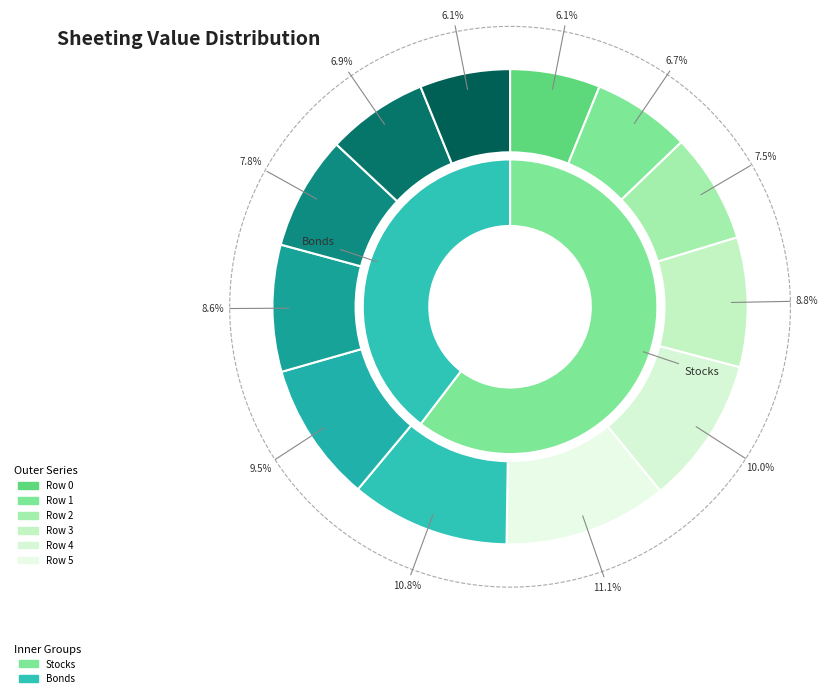

True or false: Row 6 accounts for 11% of the total.

True